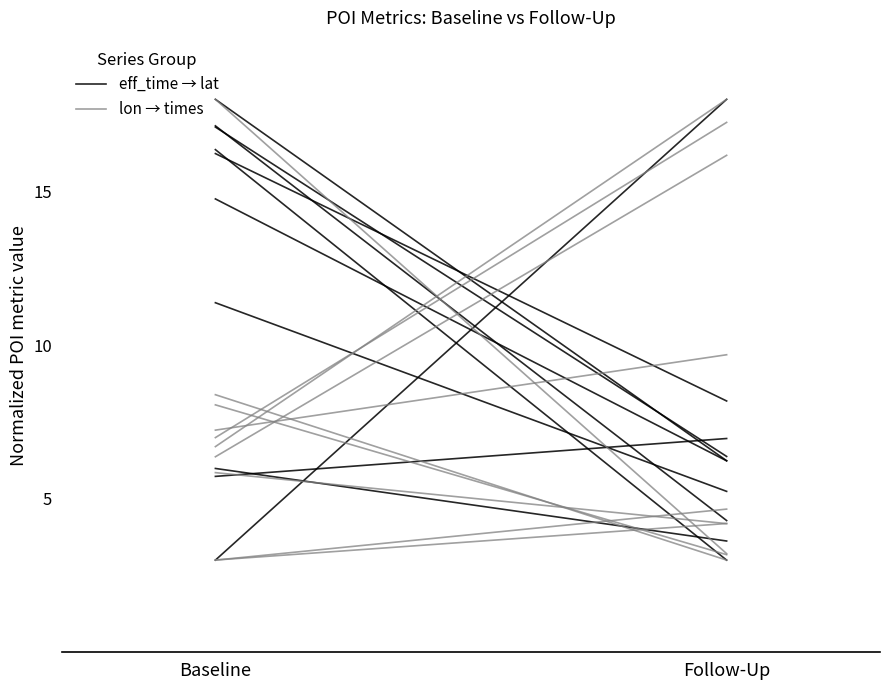

Rank the series by their average value, from lowest to highest.

eff_time → lat, lon → times